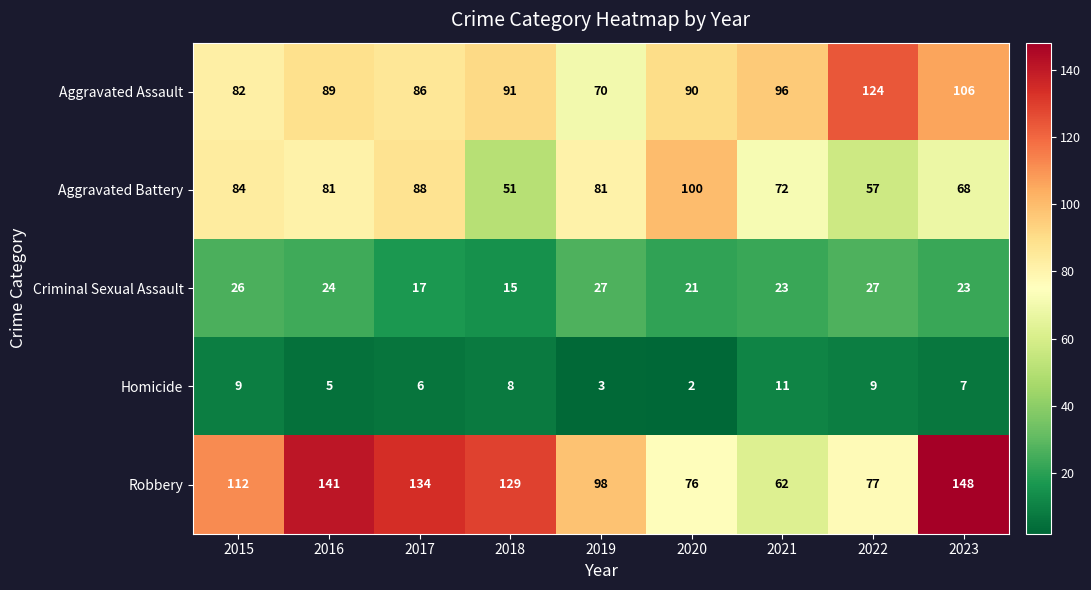

At how many categories does at least one series exceed 120?

5